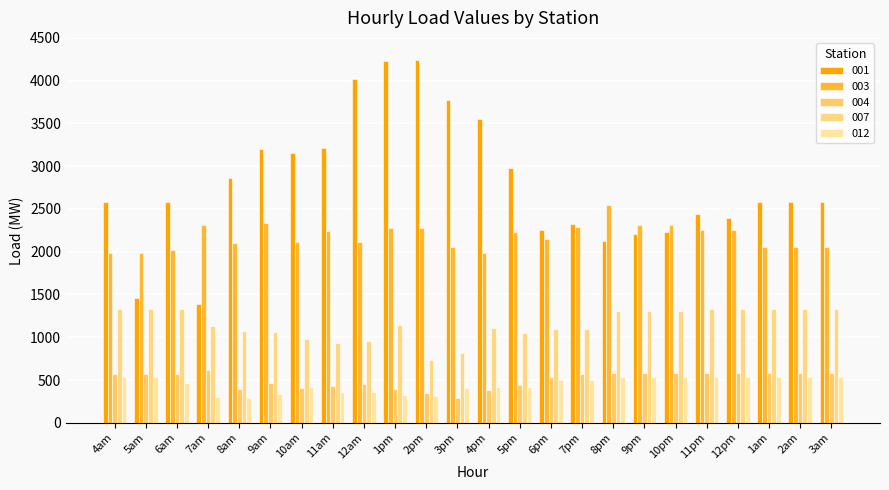

Which series has the widest spread of values?

001